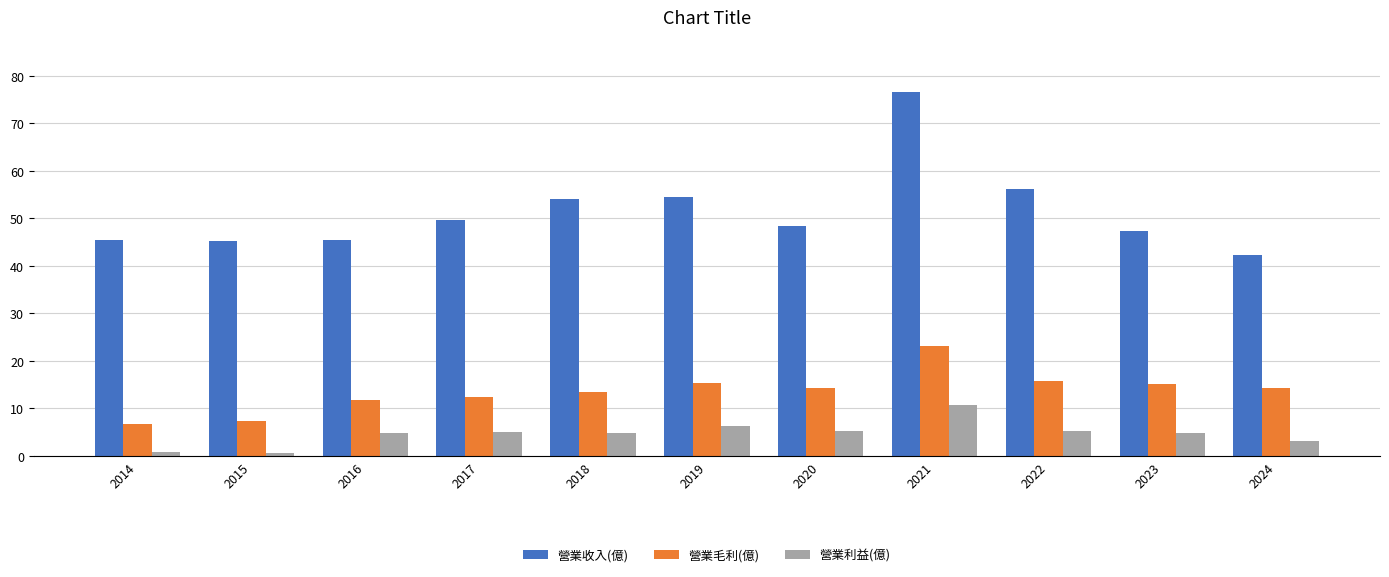

Does the chart contain stacked bars?

No